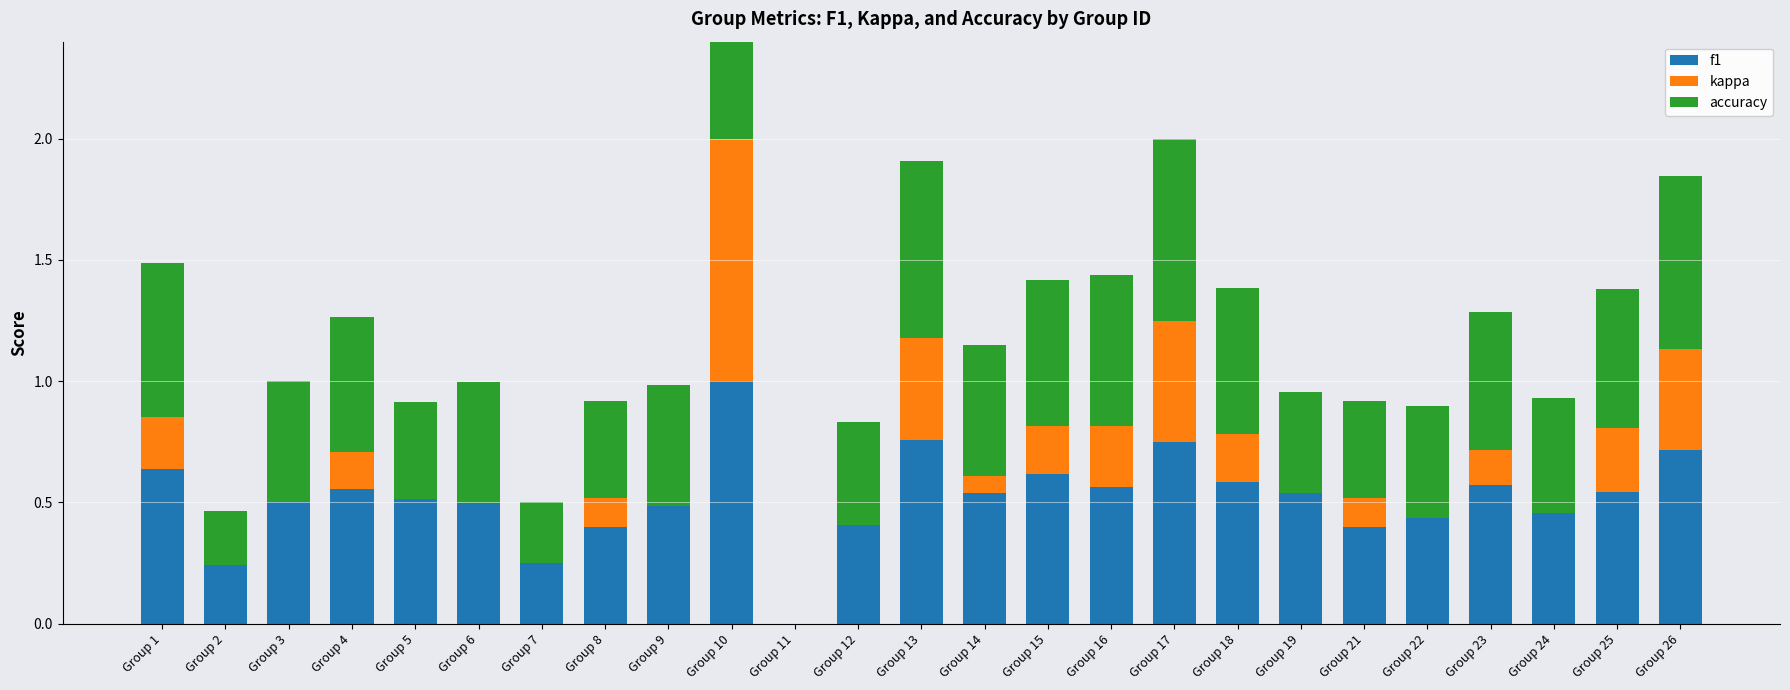

Between Group 1 and Group 18, which is larger?

Group 1